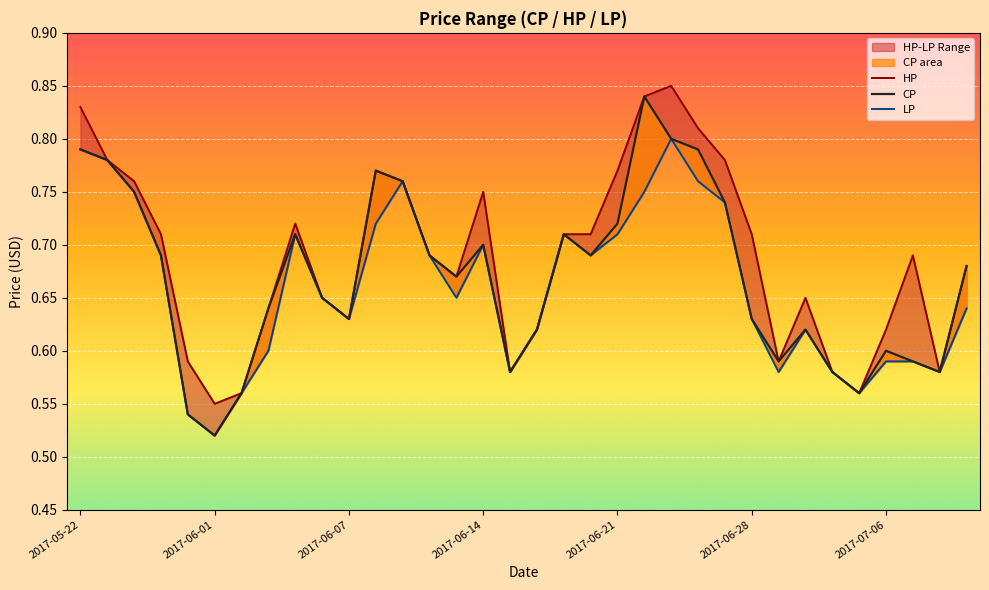

True or false: HP and LP cross at least once.

False